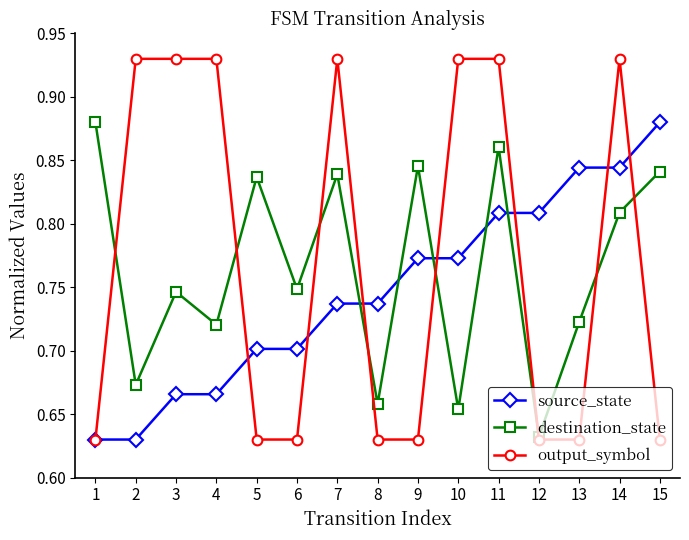

At how many categories does at least one series exceed 0?

15